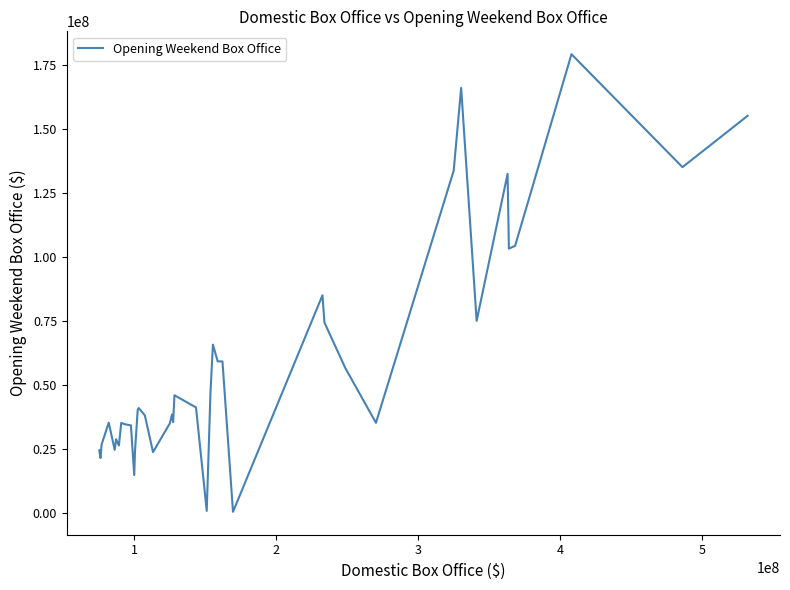

What is the difference between the maximum and minimum values?

178623643